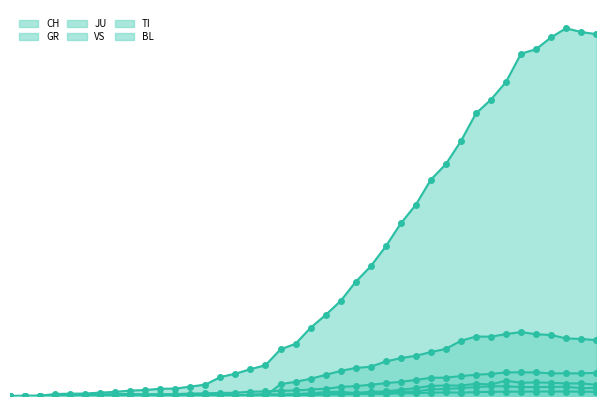

What is the average value of the CH series?

811